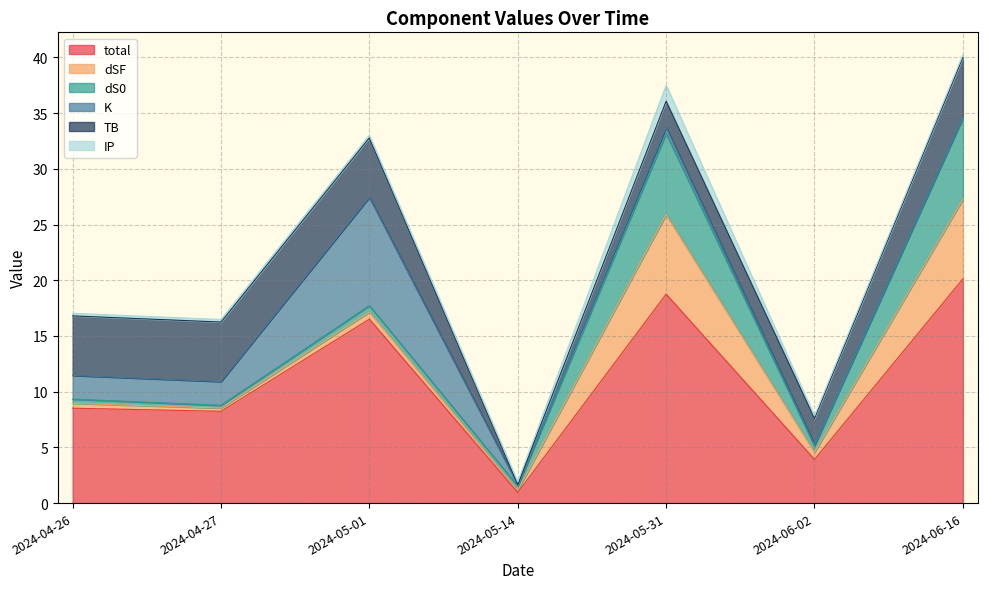

How many interior local valleys does the dSF series have?

3